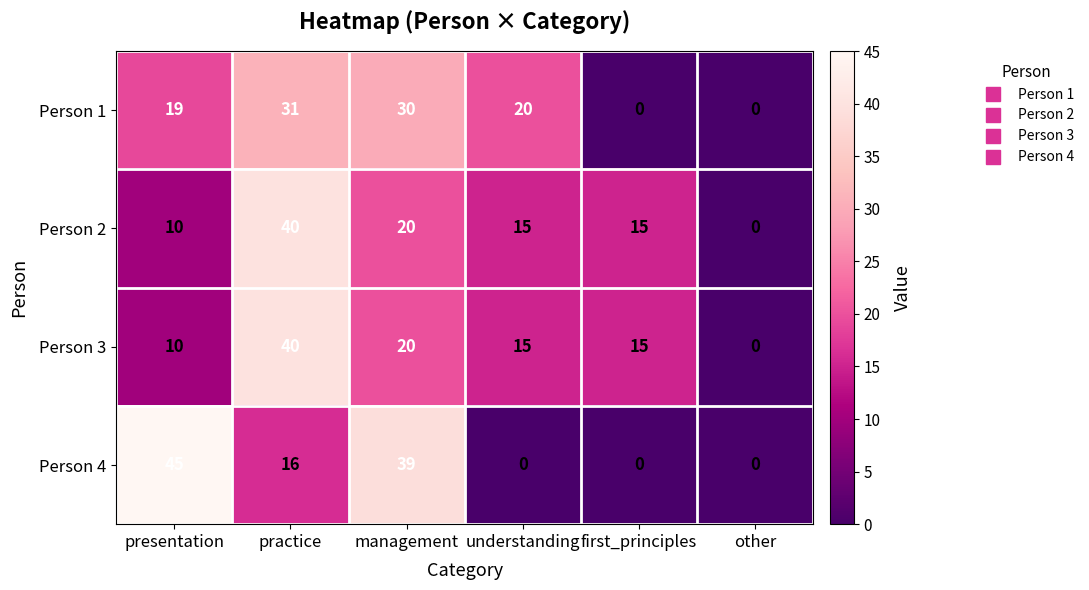

The value of Person 3 at management is 20. True or false?

True